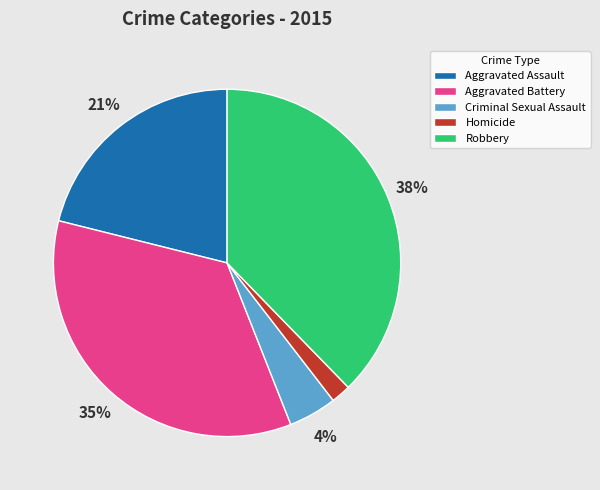

What percentage is the Homicide slice, to the nearest percent?

2%